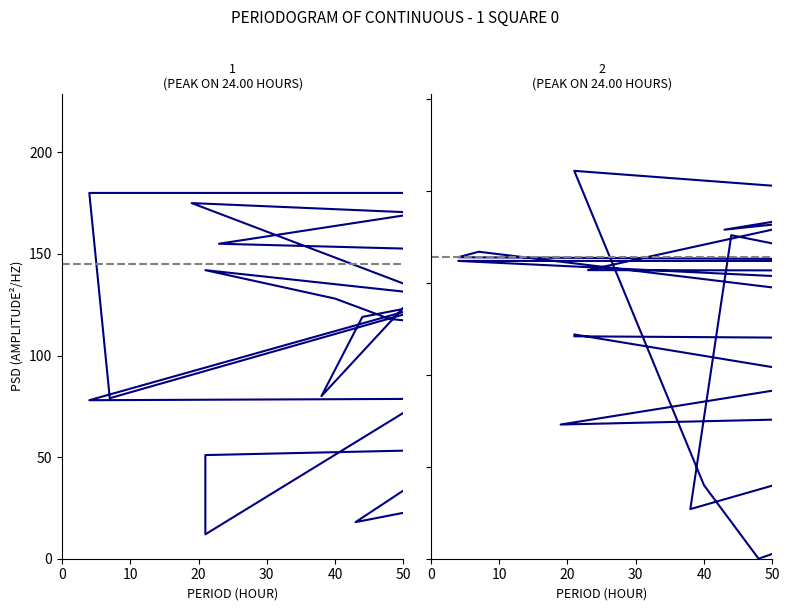

Is this an area chart (filled region under the line)?

No